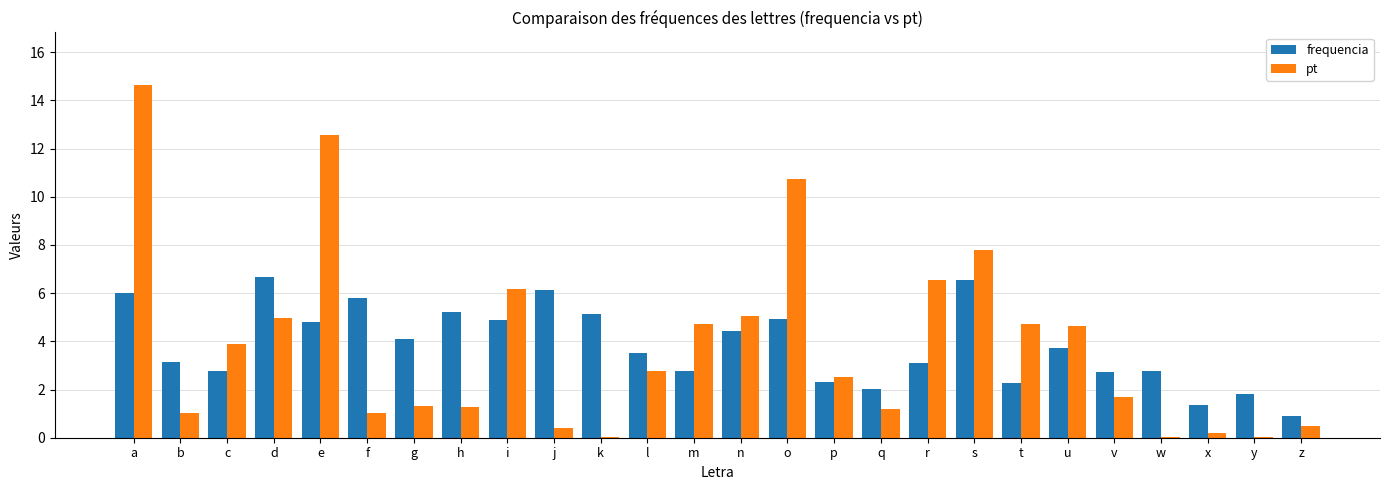

The value of frequencia at u is 6.2. True or false?

False